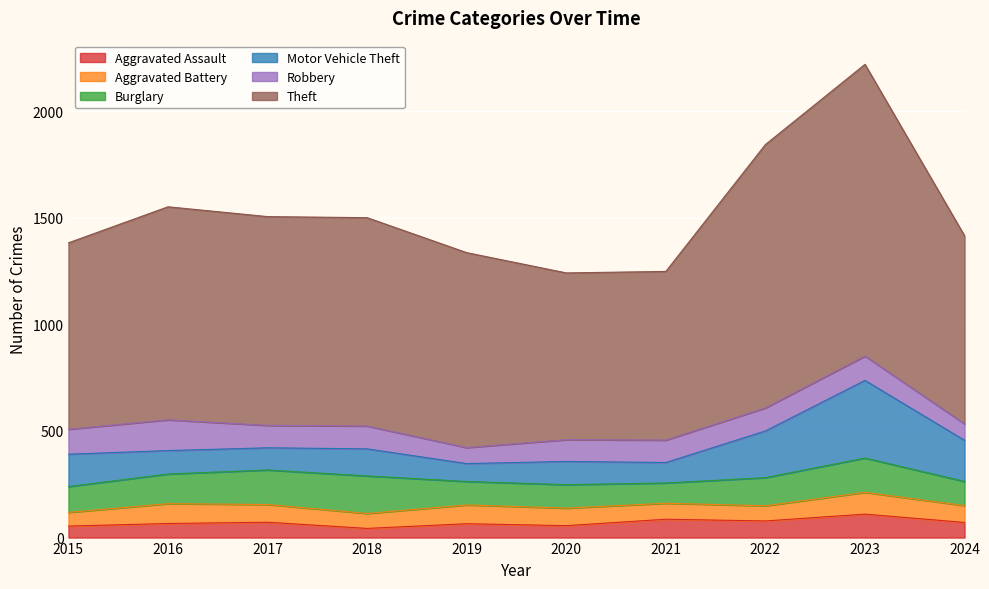

True or false: Theft and Robbery cross at least once.

False